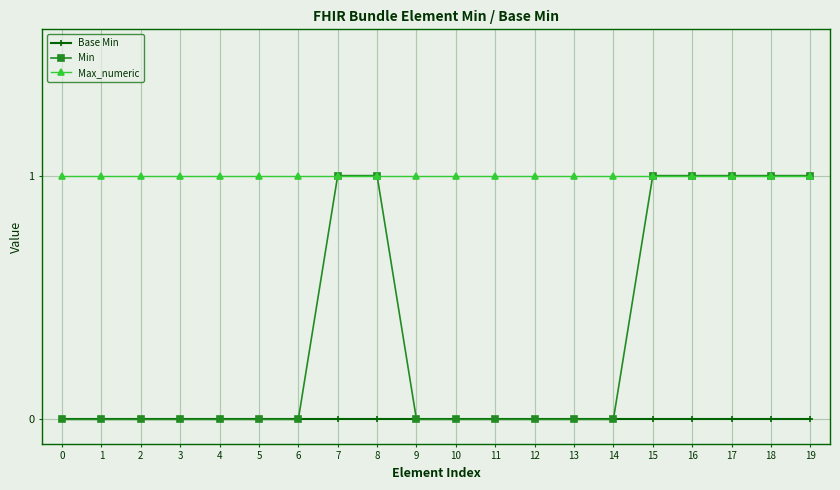

Between 11 and 16, which series saw the biggest shift?

Min